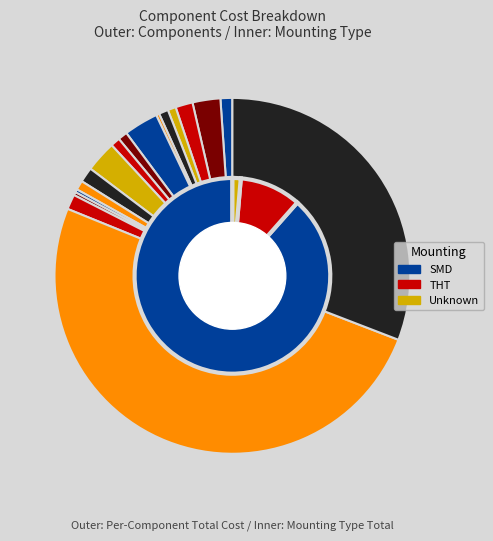

Does OP-DUALR represent more than half of the total?

No